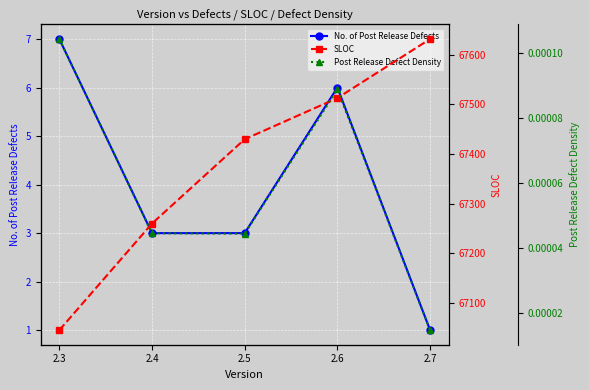

The No. of Post Release Defects series shows 10.1 at 2.3. True or false?

False